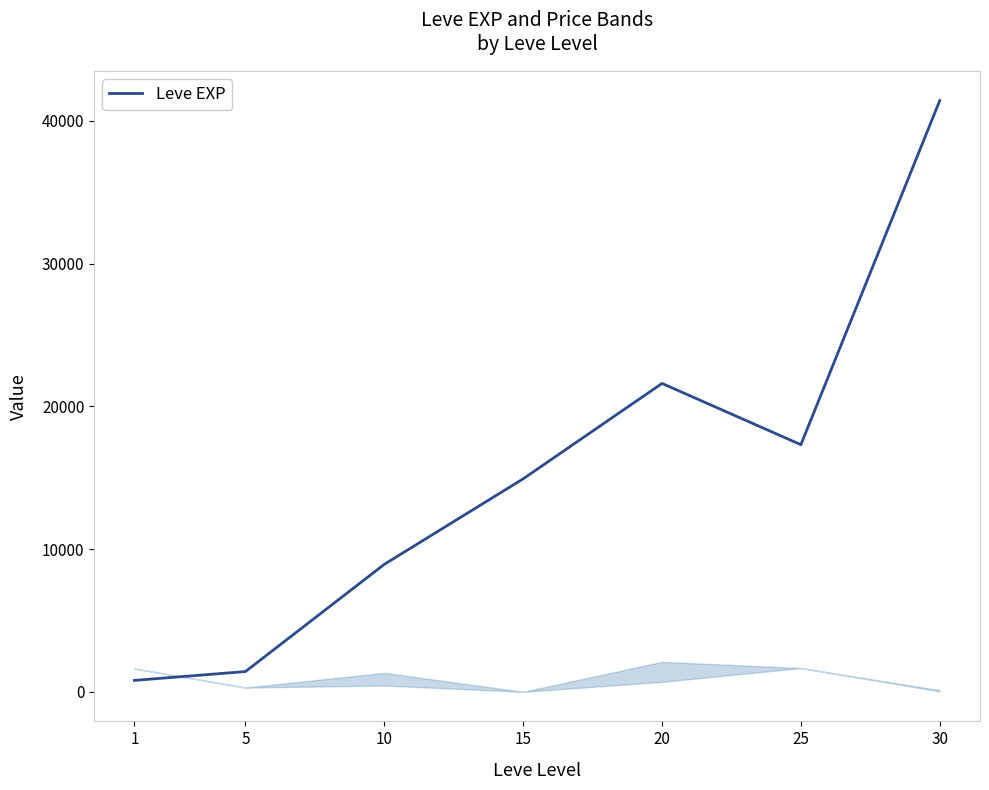

What is the sum of the values at 20 and 5?

23020